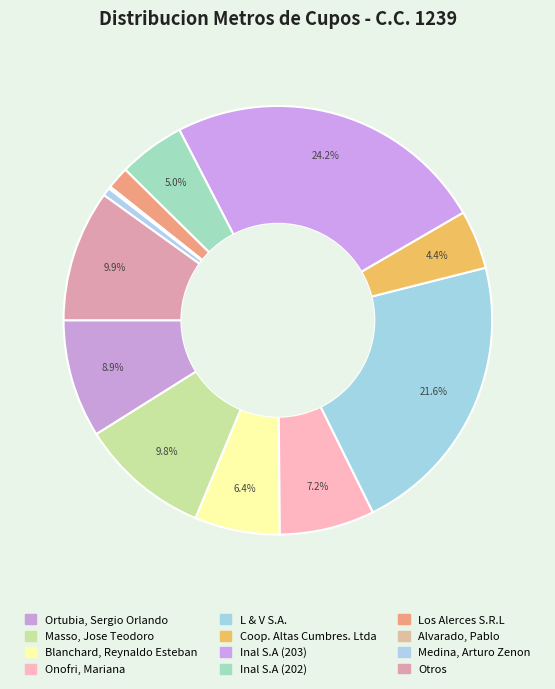

True or false: Otros accounts for 1% of the total.

False